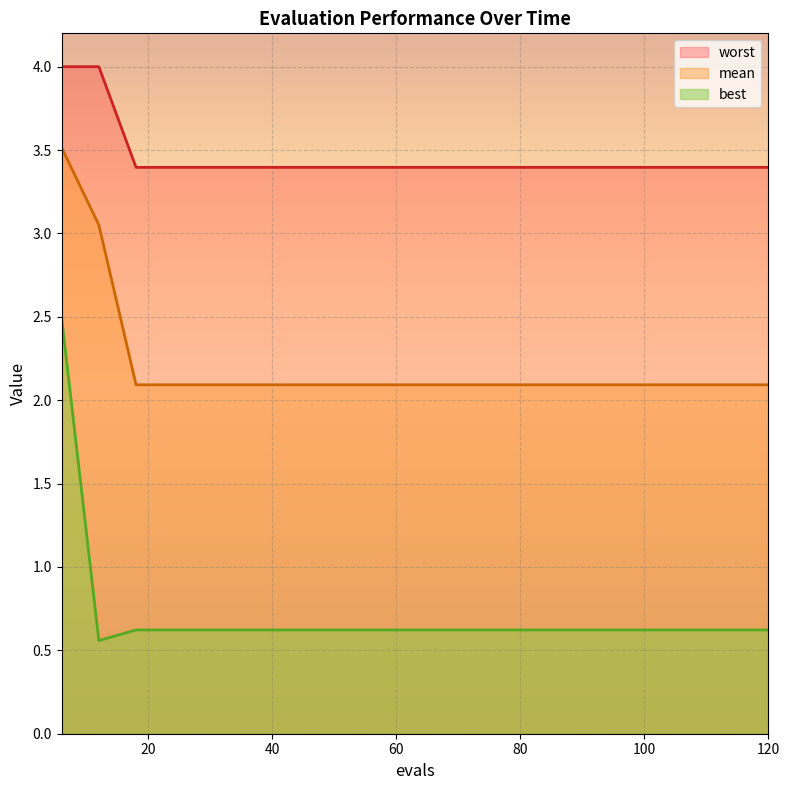

True or false: mean has a value of 2.1 at 18.

True